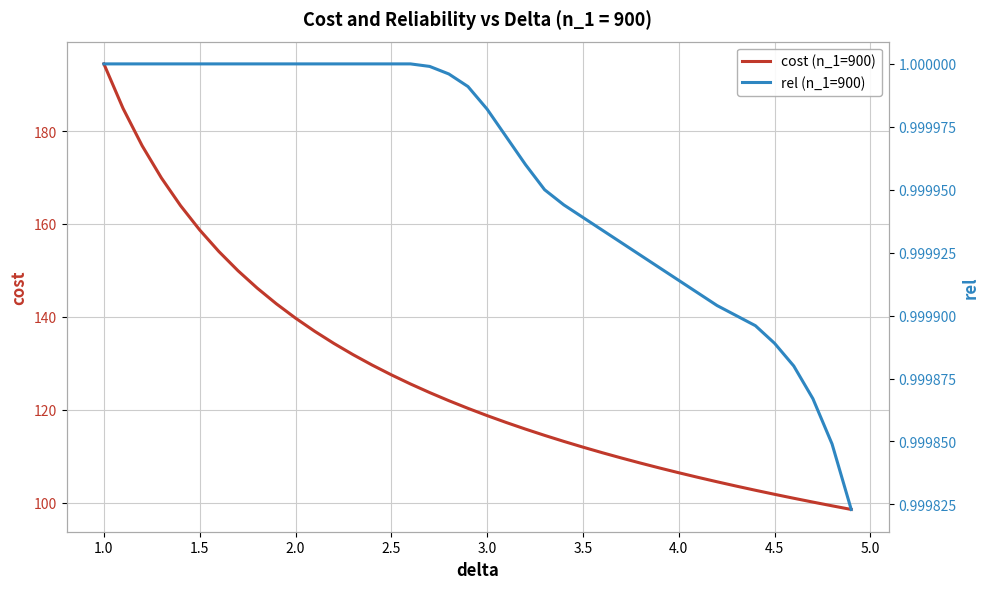

True or false: cost (n_1=900) and rel (n_1=900) cross at least once.

False